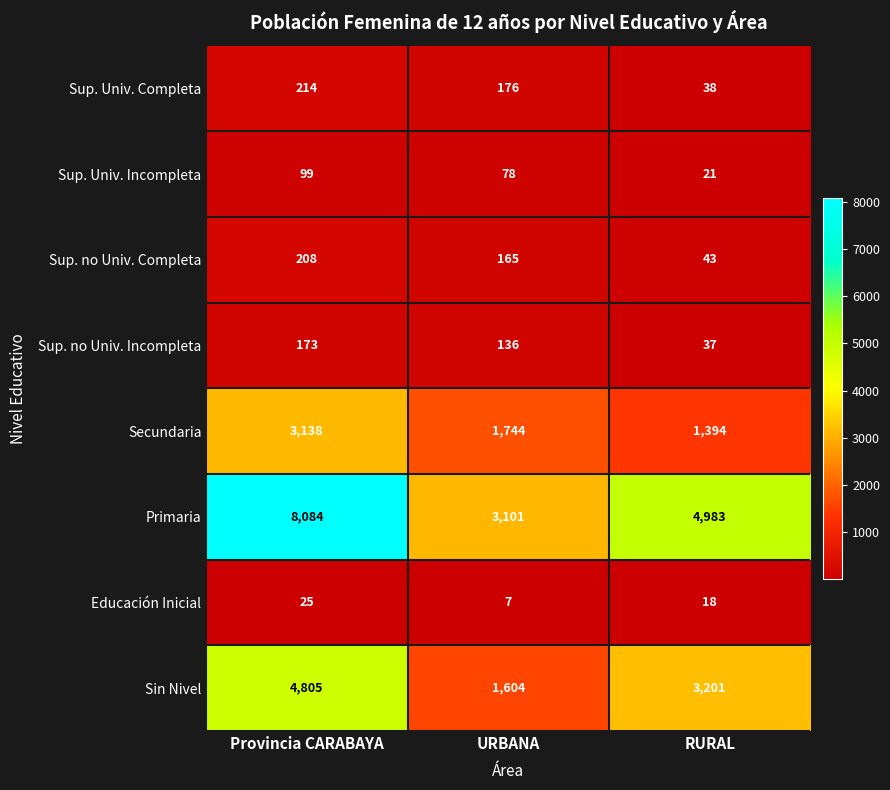

What is the sum of all Sup. no Univ. Completa values?

416